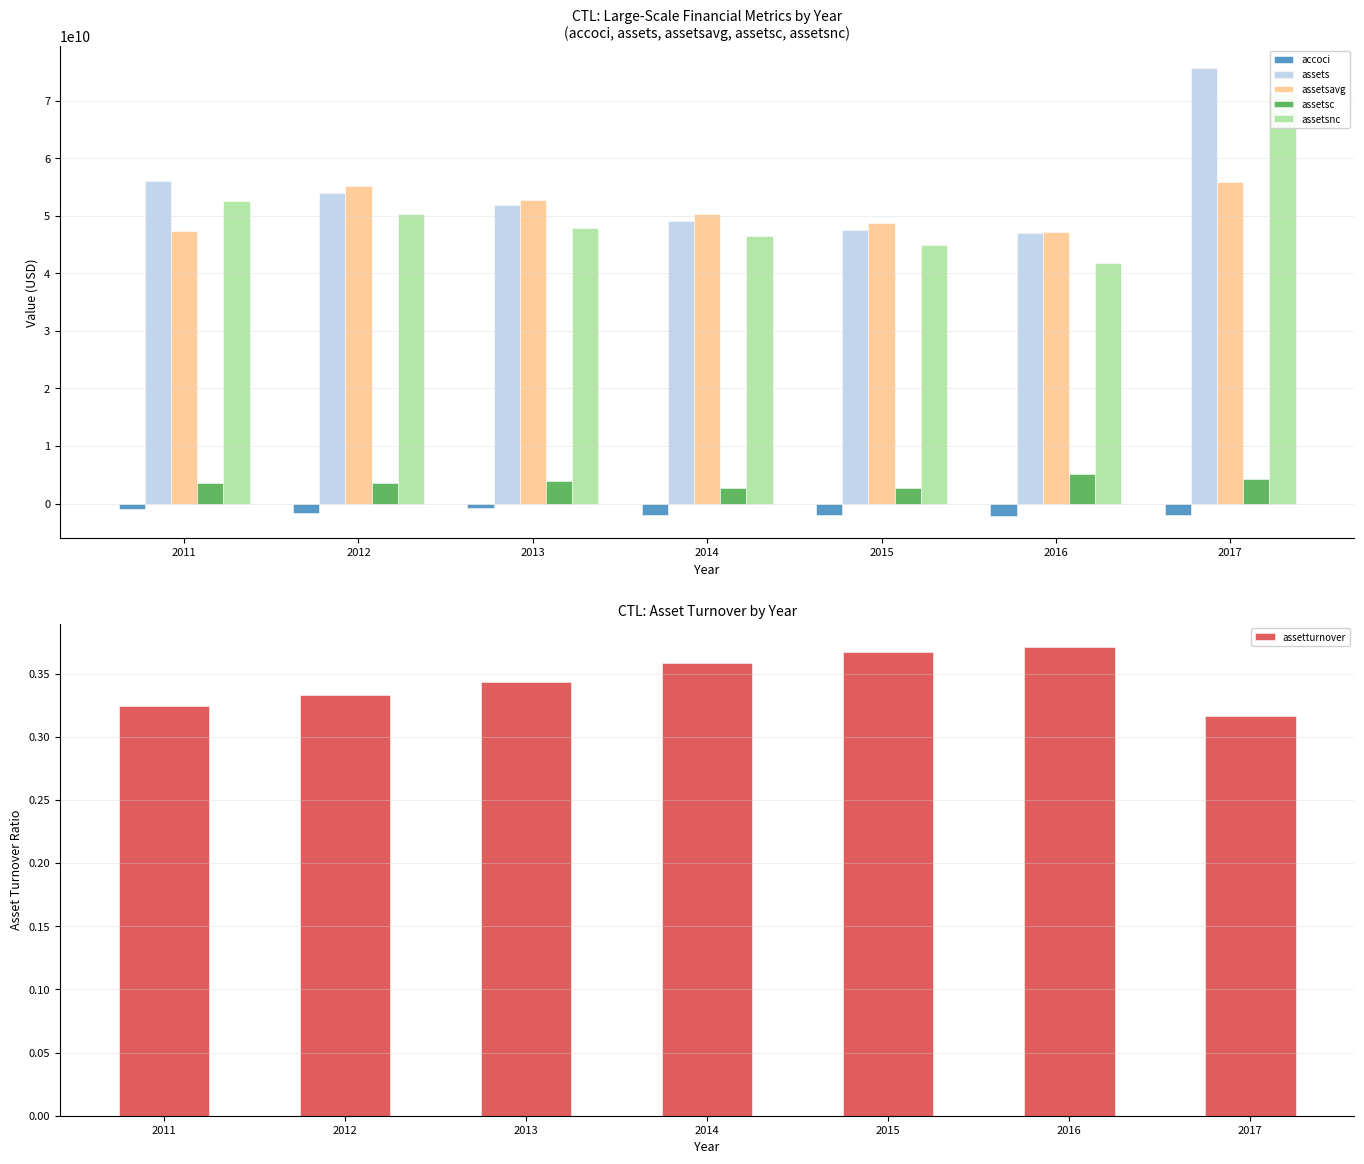

Rank the categories by assets value from lowest to highest.

2016, 2015, 2014, 2013, 2012, 2011, 2017